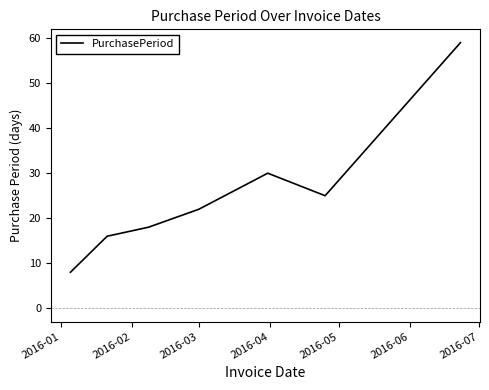

What is the average value?

25